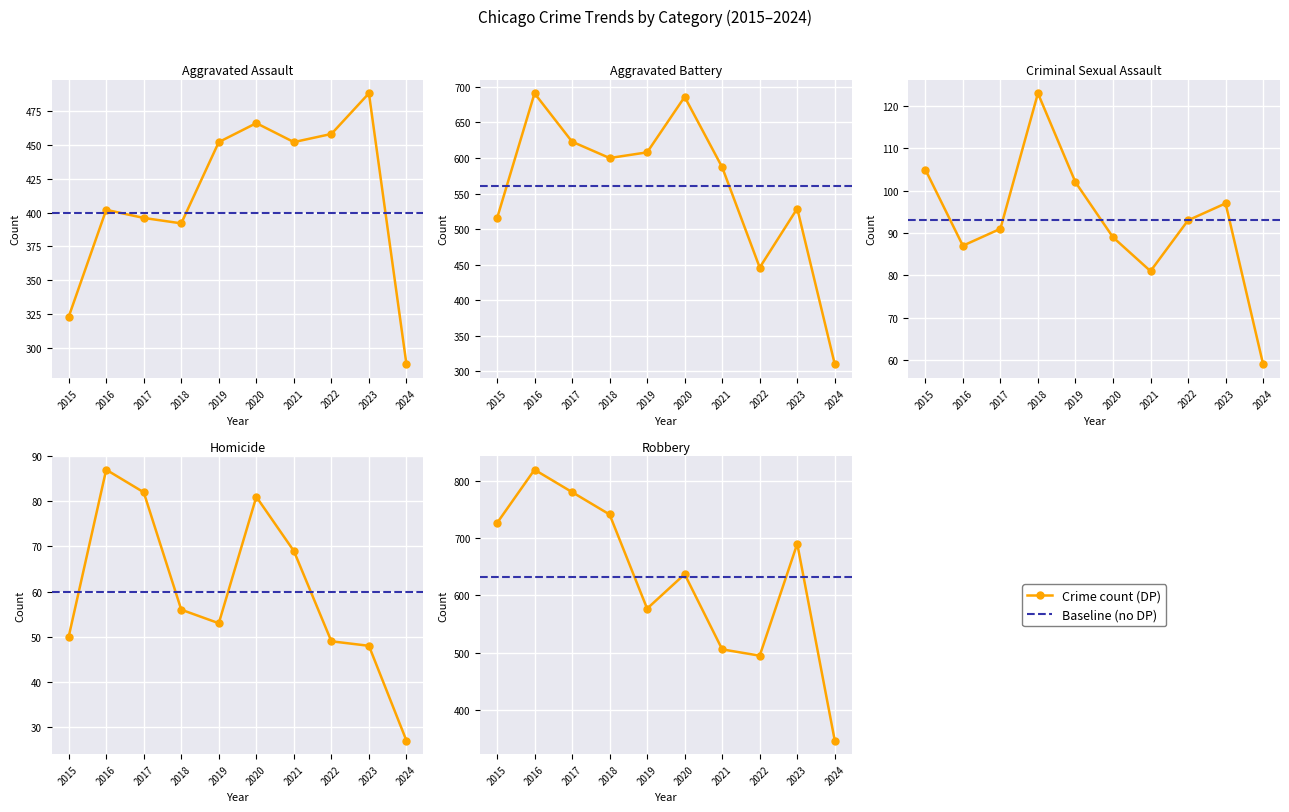

What is the difference between the maximum and second lowest values in the Aggravated Assault series?

165